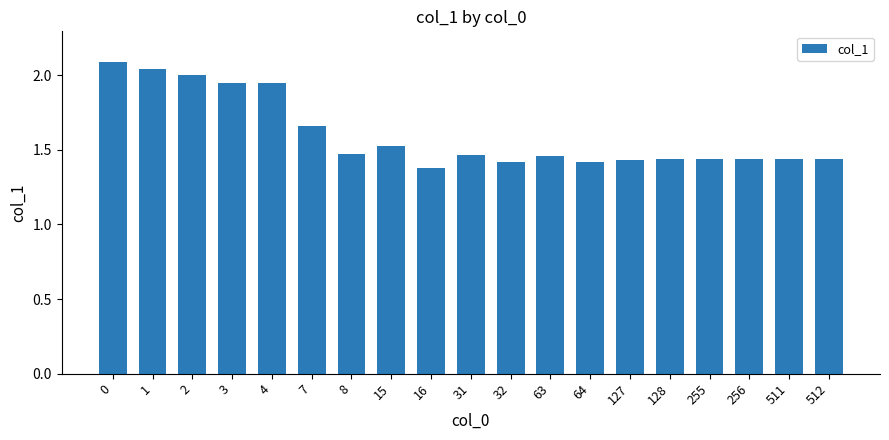

What is the ratio of the value at 1 to the value at 7?

1.2